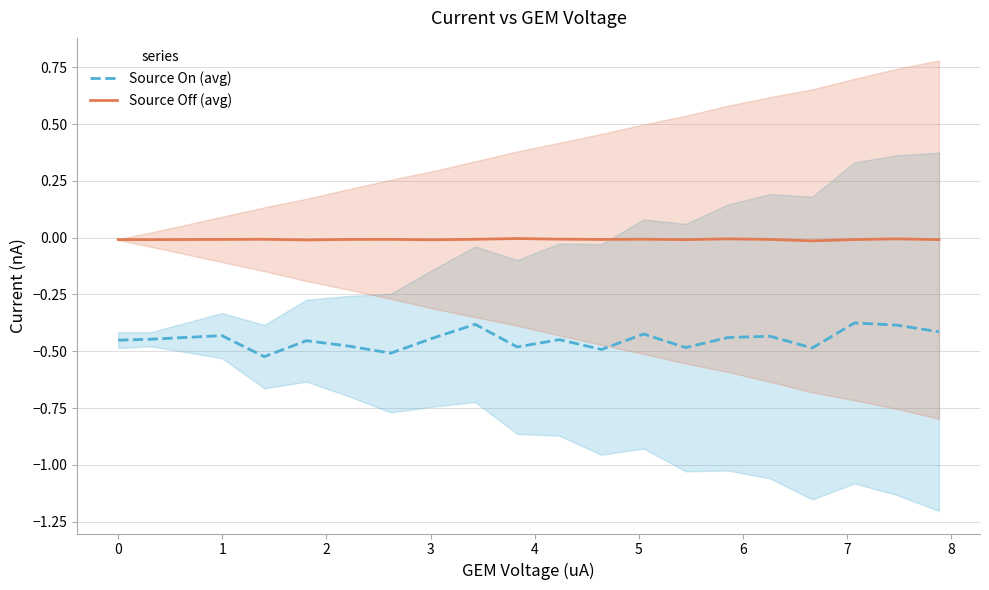

Which category has the lowest value in the Source Off (avg) series?

16